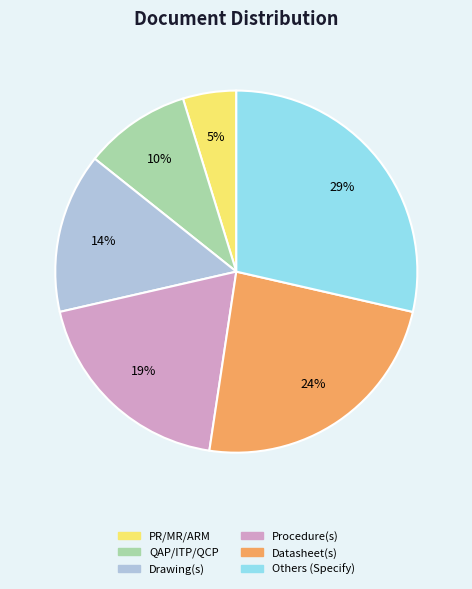

Which has a higher value, Drawing(s) or Procedure(s)?

Procedure(s)